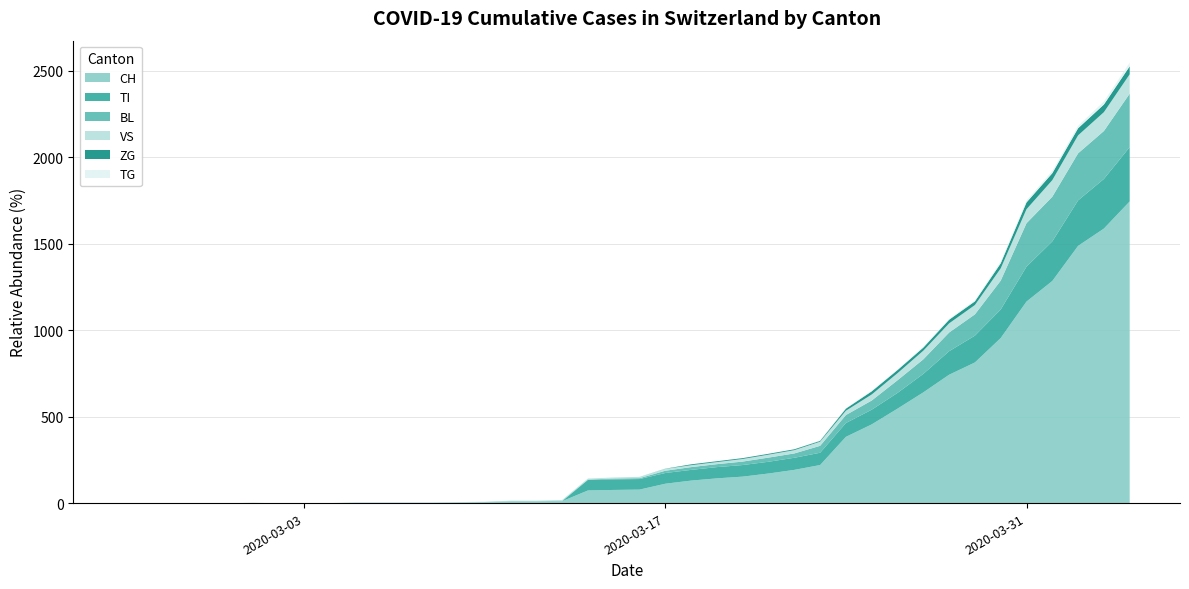

The value of CH at 2020-03-31 is 1165. True or false?

True